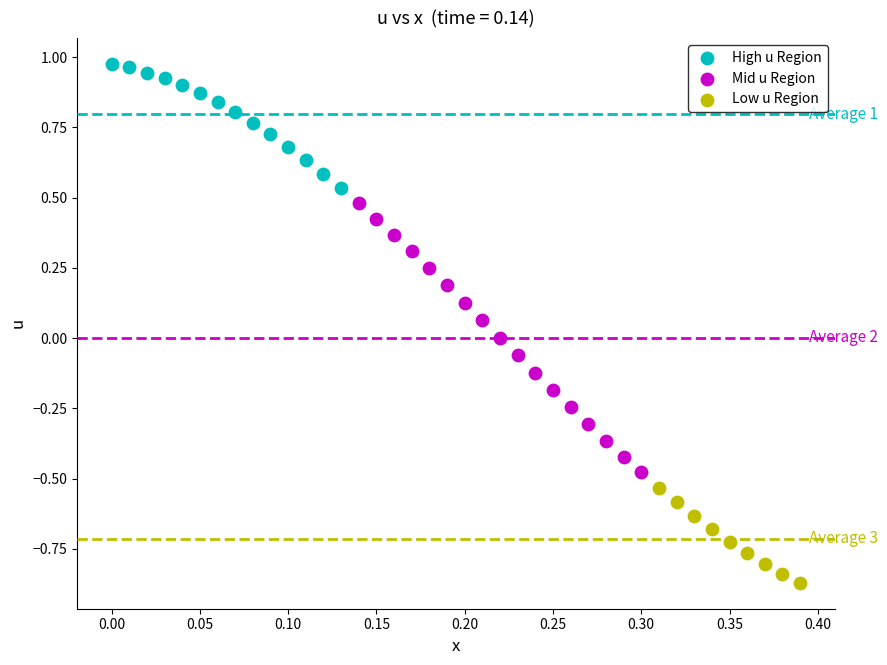

Which series contains the lowest Y value?

Low u Region